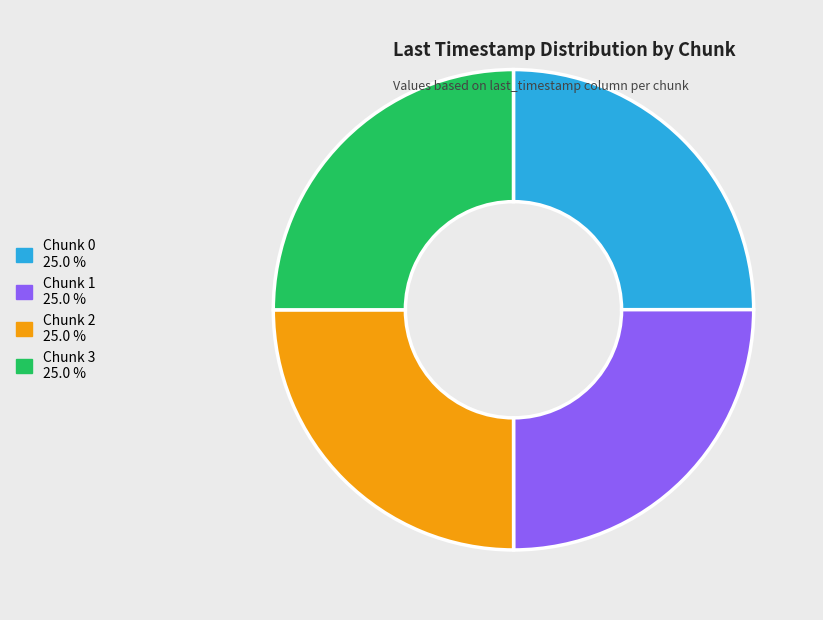

Approximately how many times larger is the value at Chunk 2 compared to Chunk 1?

1.0